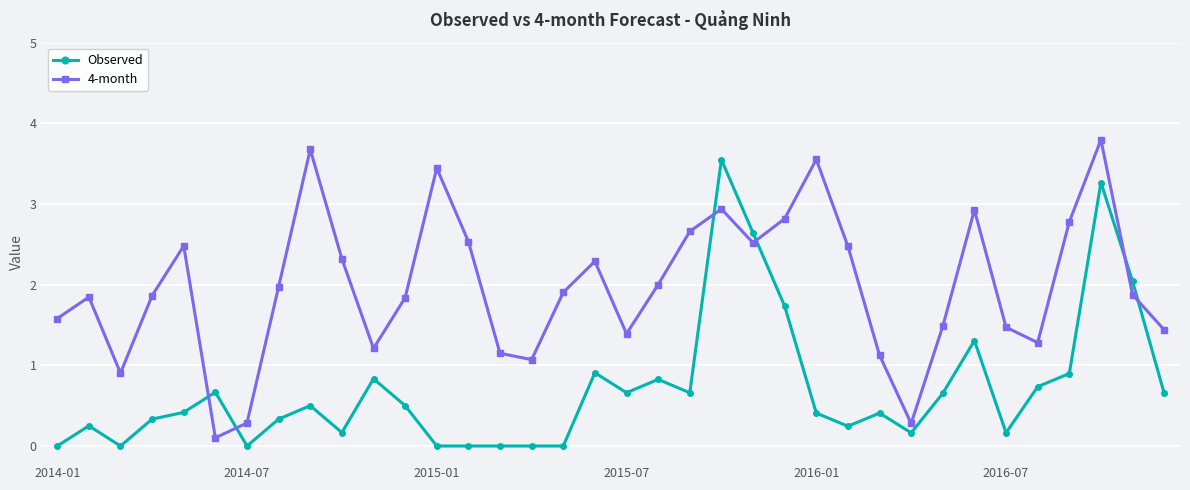

Rank the series by their maximum value, from lowest to highest.

Observed, 4-month